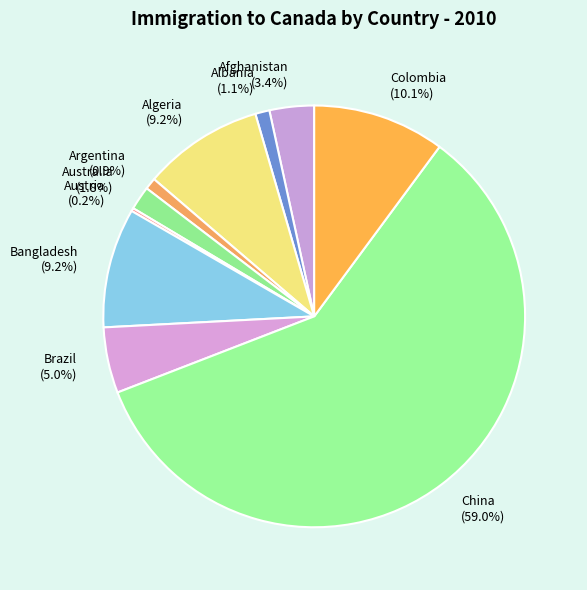

What is the largest slice in the pie chart?

China